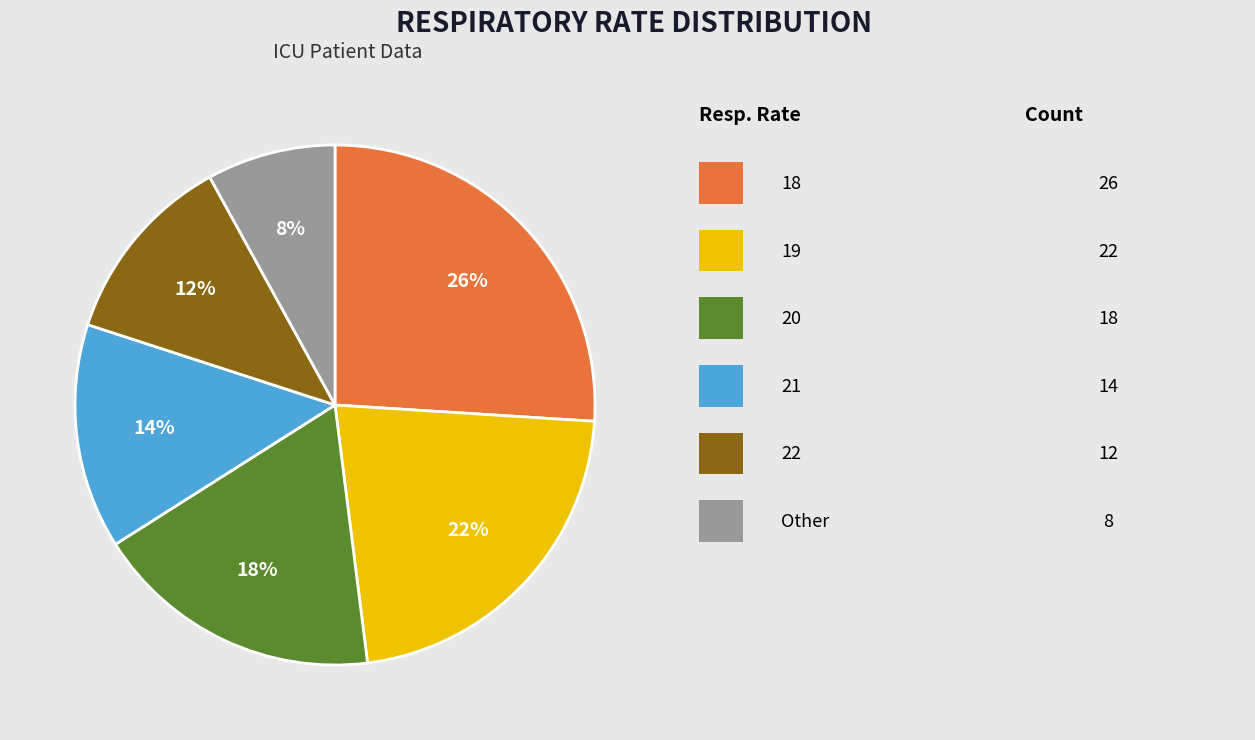

To the nearest percent, what is the average slice percentage?

17%